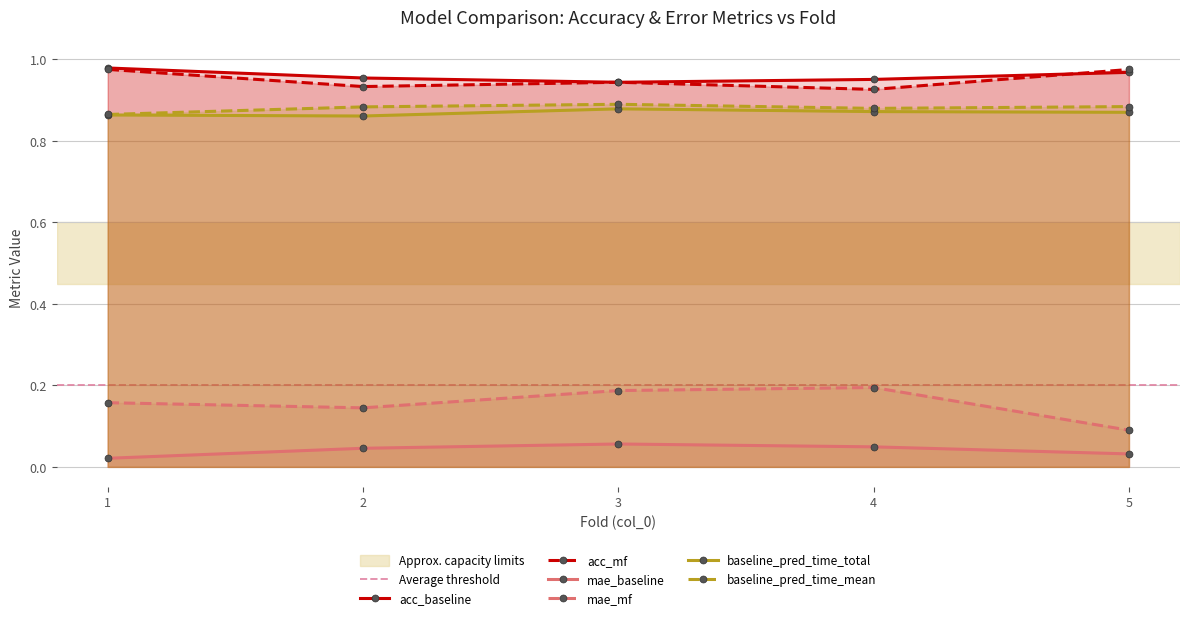

The acc_baseline series shows 1.0 at 2. True or false?

True